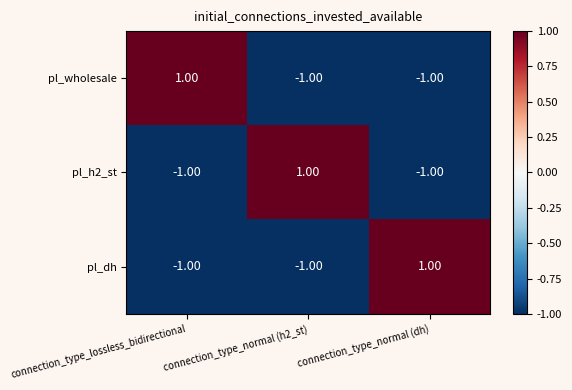

What is the spread (max minus min) of values at connection_type_lossless_bidirectional?

2